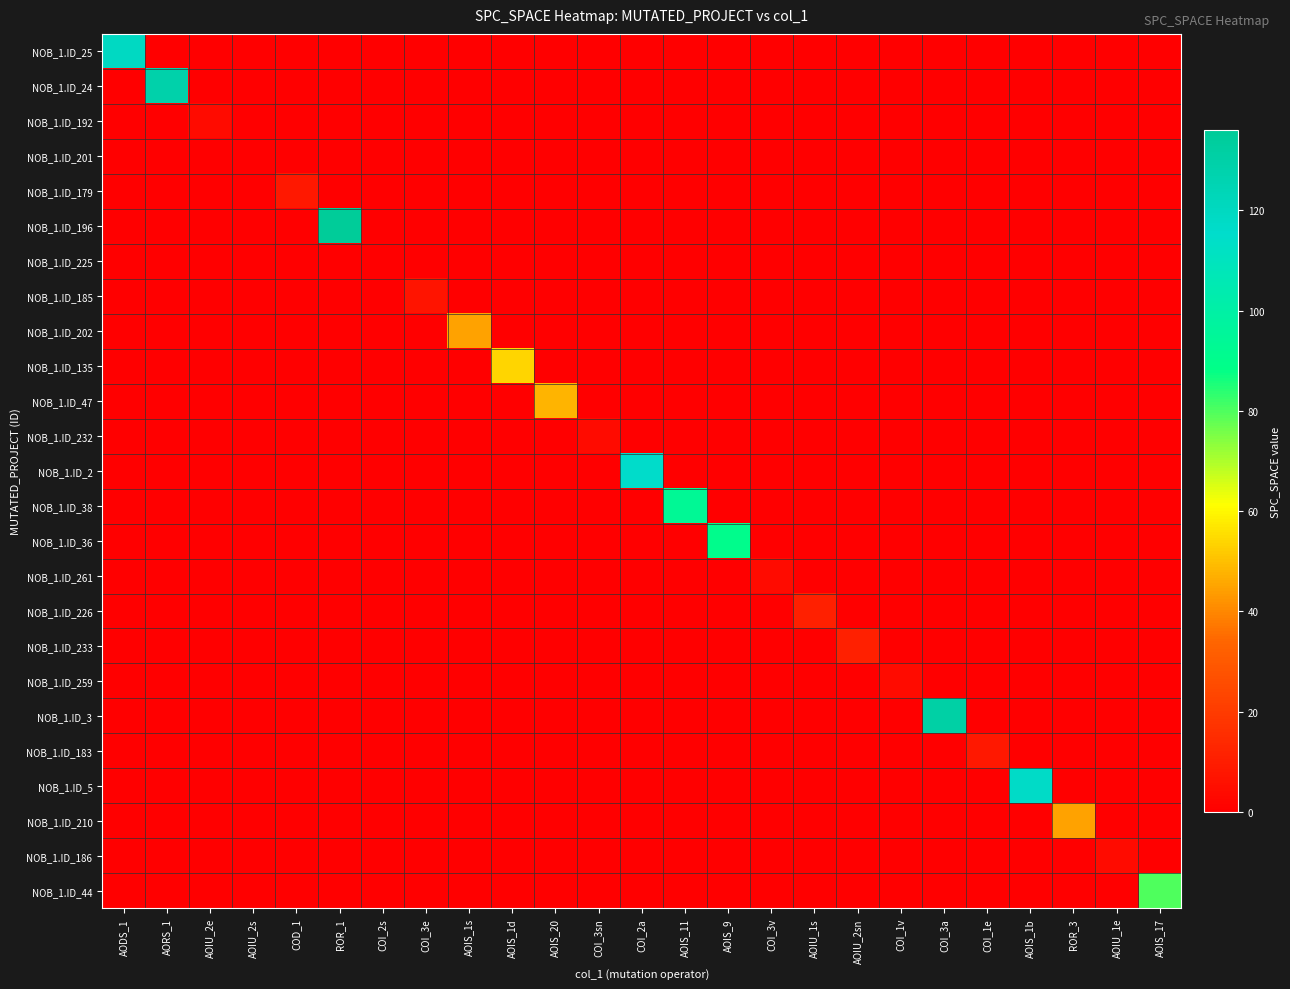

Which has a higher value, ROR_3 or COI_2s?

ROR_3